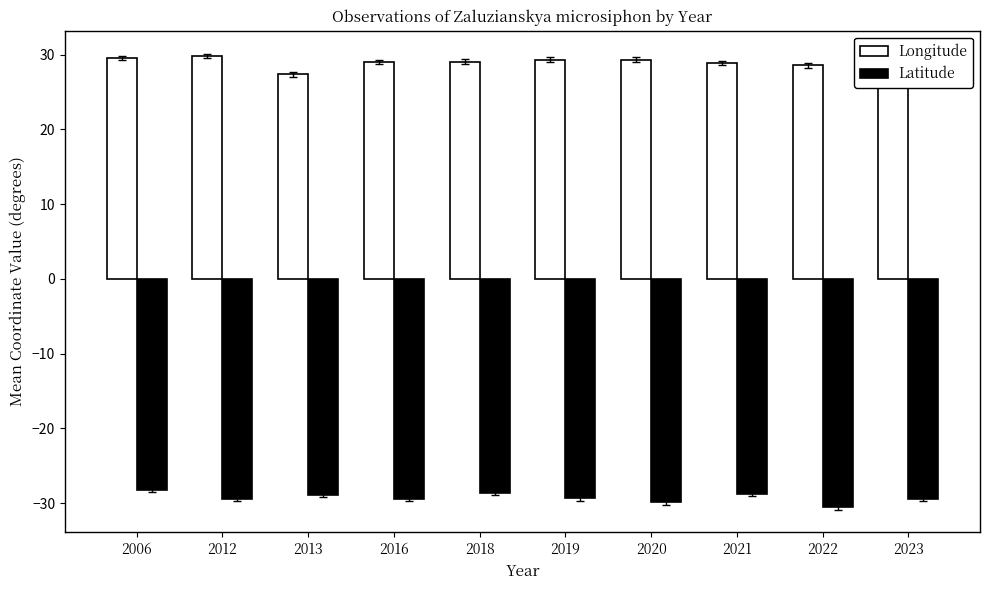

True or false: Latitude has a value of -19.3 at 2023.

False